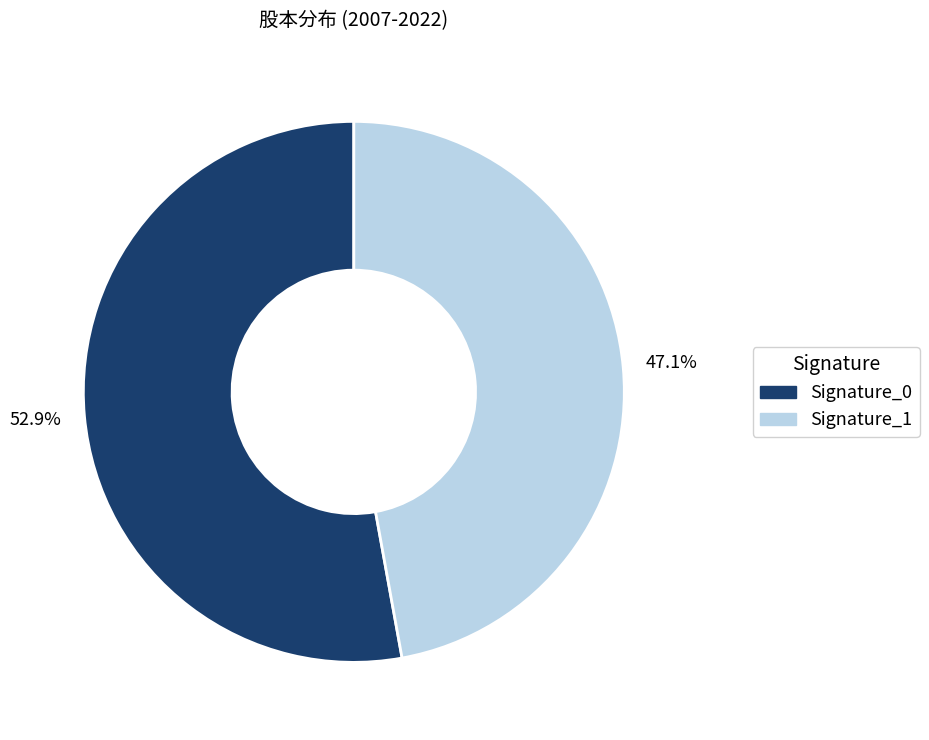

Is the sum of Signature_0 and Signature_1 greater than half?

Yes